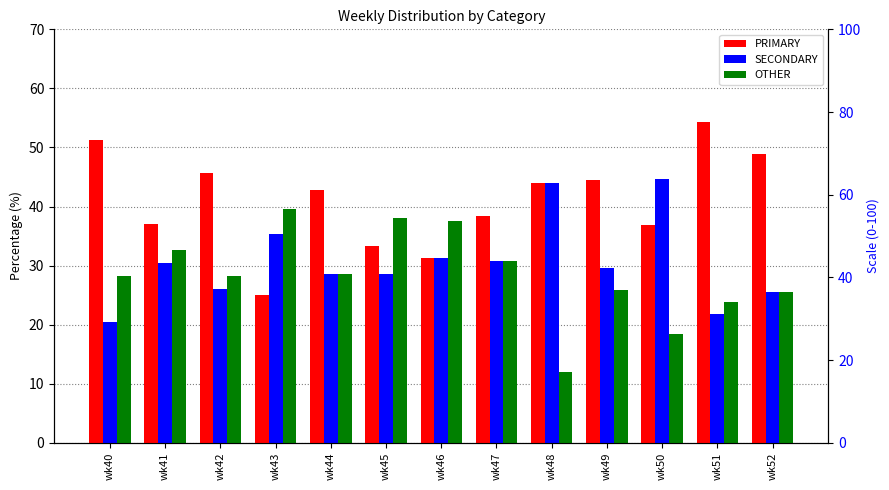

At which label is OTHER closest to 25?

wk52